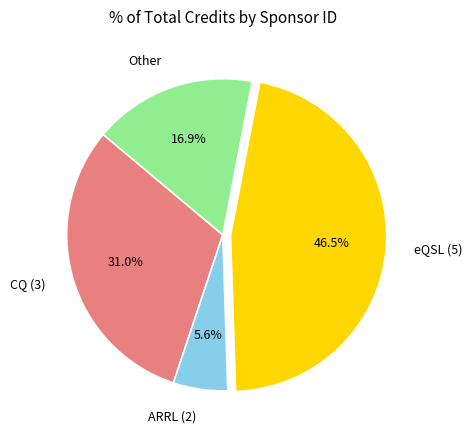

Rank the categories by value from highest to lowest.

eQSL (5), CQ (3), Other, ARRL (2)